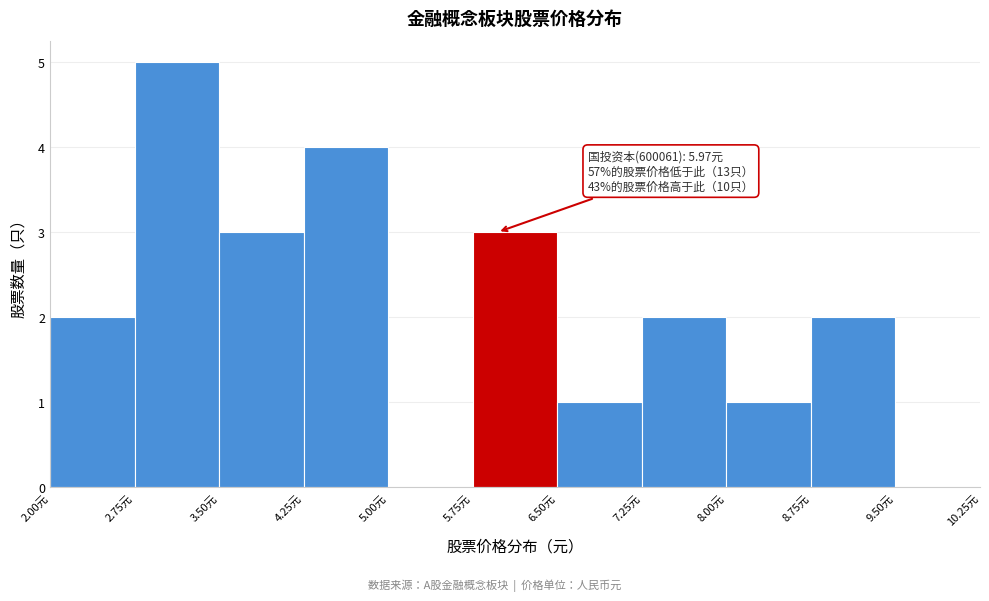

Over which range of the x-axis is the bar tallest?

2.75 to 3.50